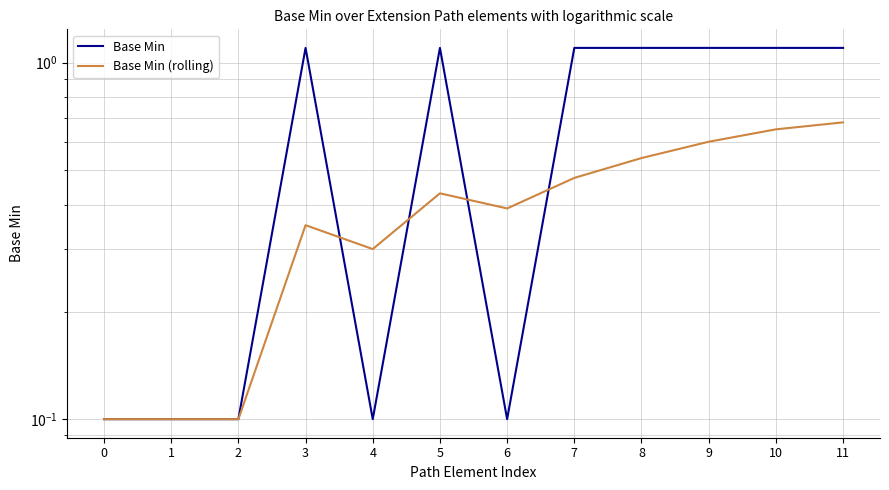

The value of Base Min (rolling) at 2 is 0.1. True or false?

True